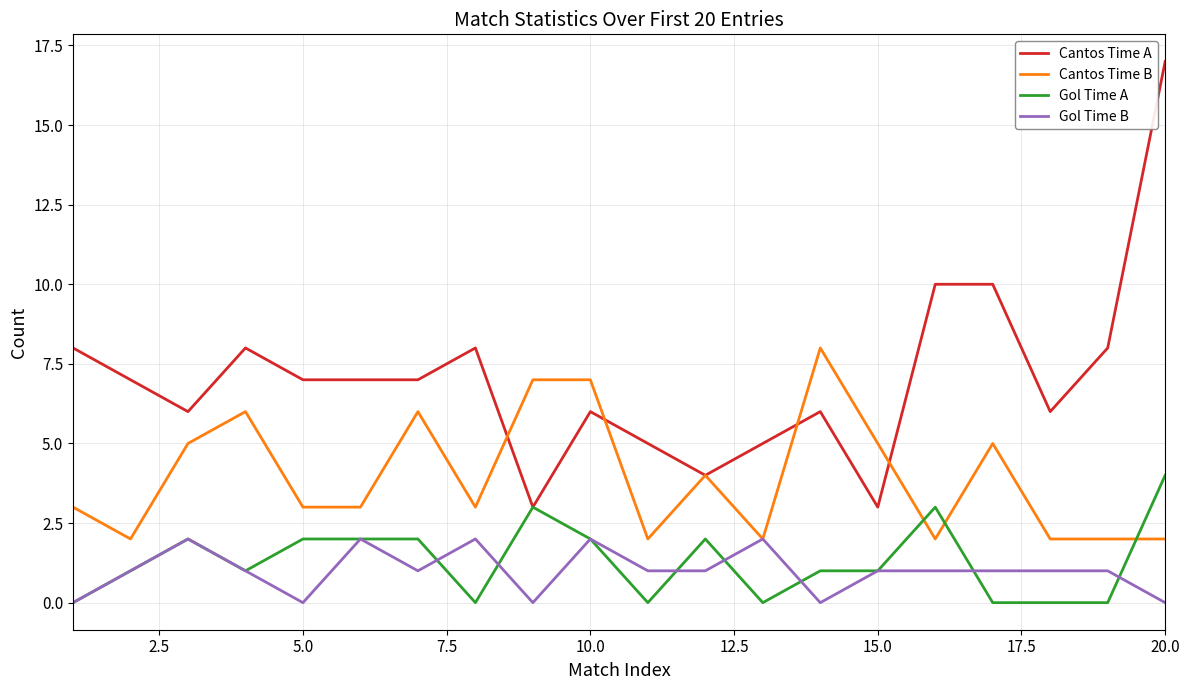

What are all the series names shown in the legend?

Cantos Time A, Cantos Time B, Gol Time A, Gol Time B